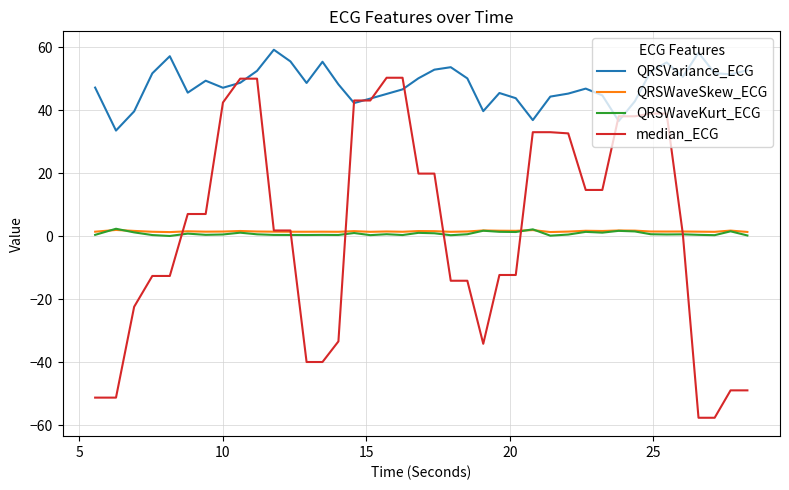

True or false: QRSVariance_ECG and QRSWaveSkew_ECG intersect in this chart.

False